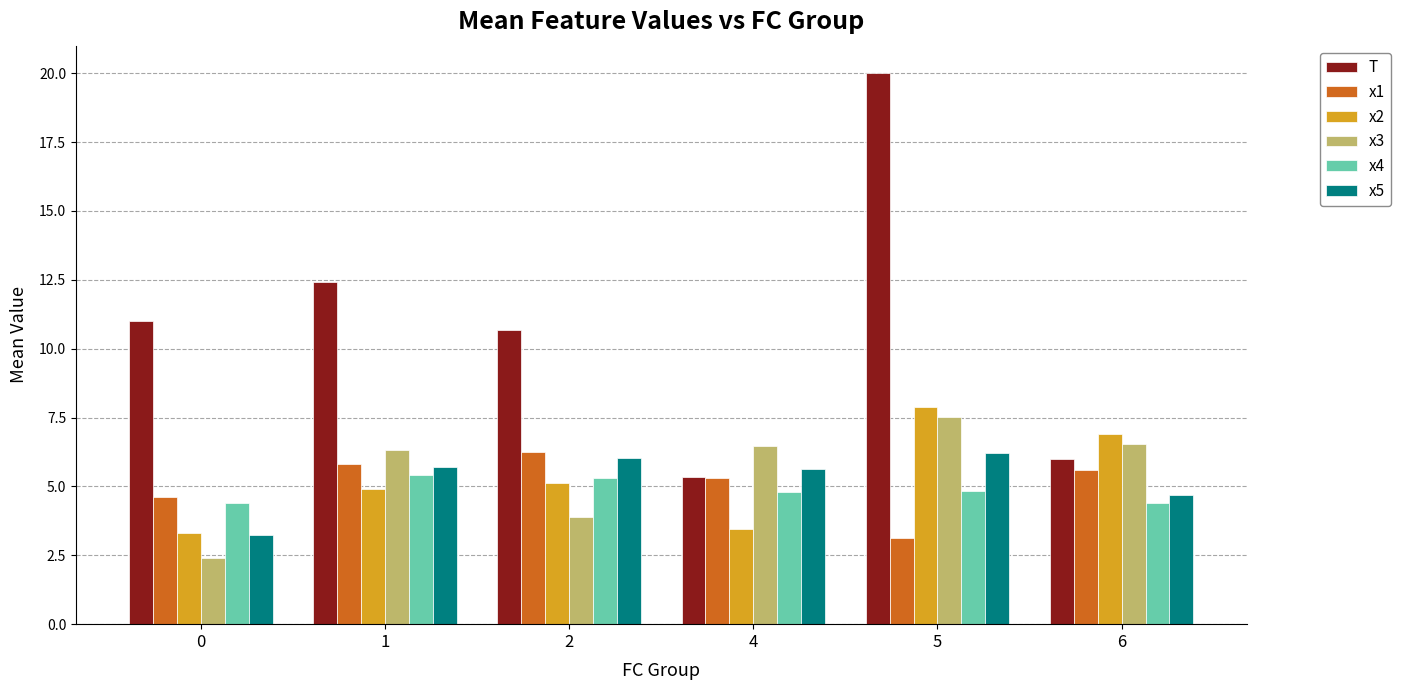

Between 1 and 6, which series saw the biggest shift?

T